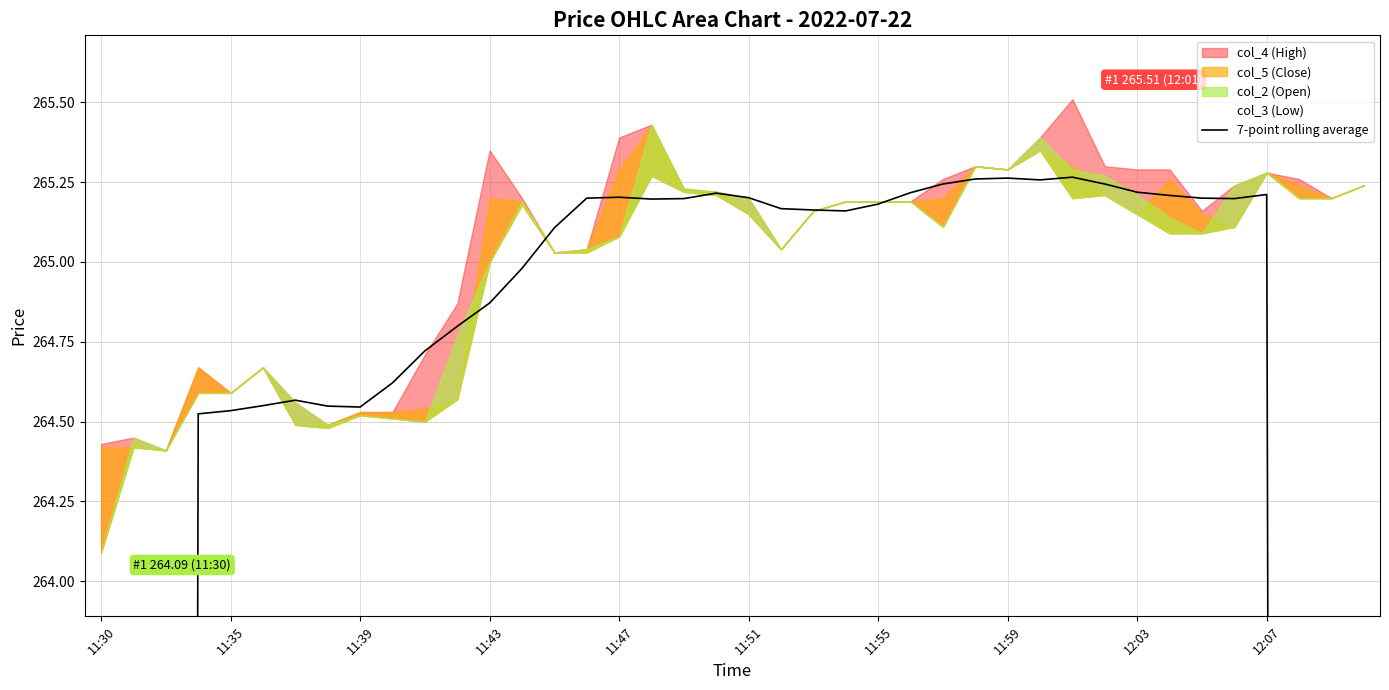

How many data points are less than 265?

17